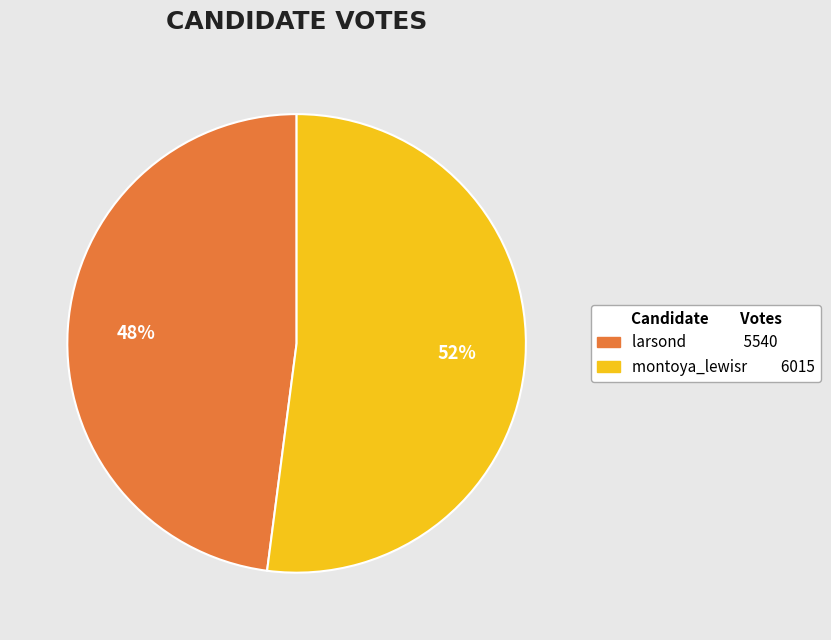

To the nearest percent, what is the difference between the montoya_lewisr and larsond slice percentages?

4%